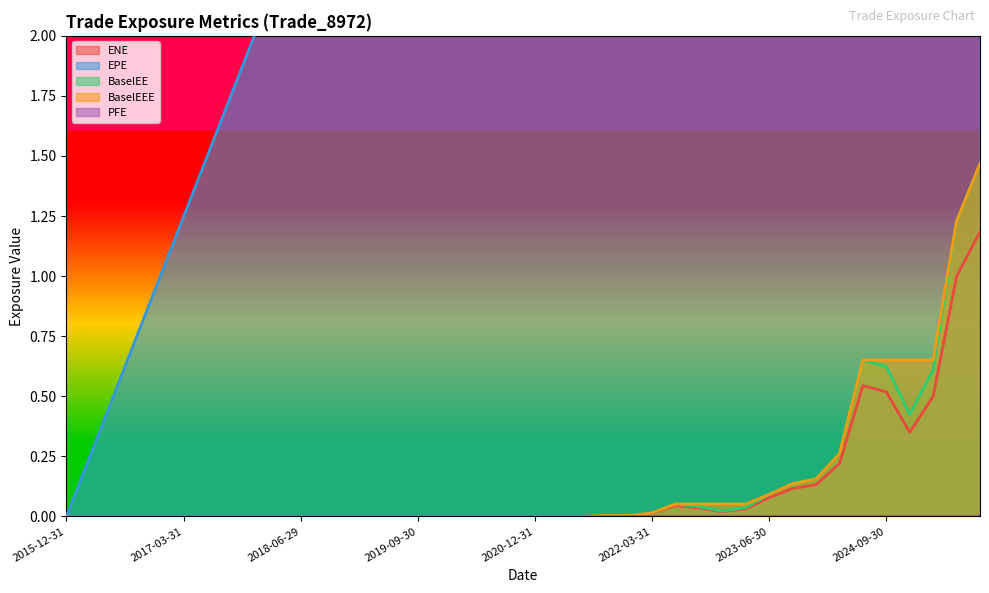

At which category is the sum across all series the highest?

2025-09-30